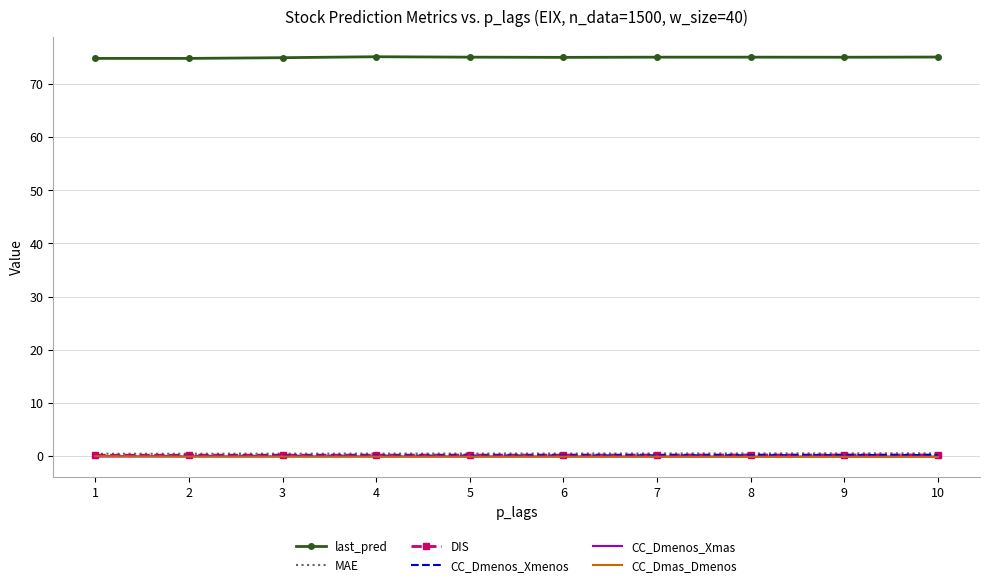

What is the spread (max minus min) of values at 2?

74.9